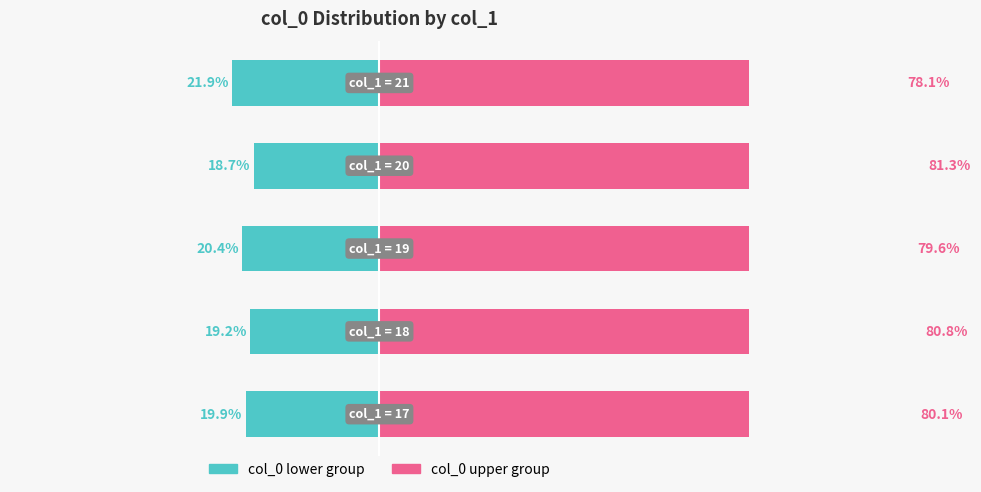

What are all the series names shown in the legend?

col_0 lower group, col_0 upper group